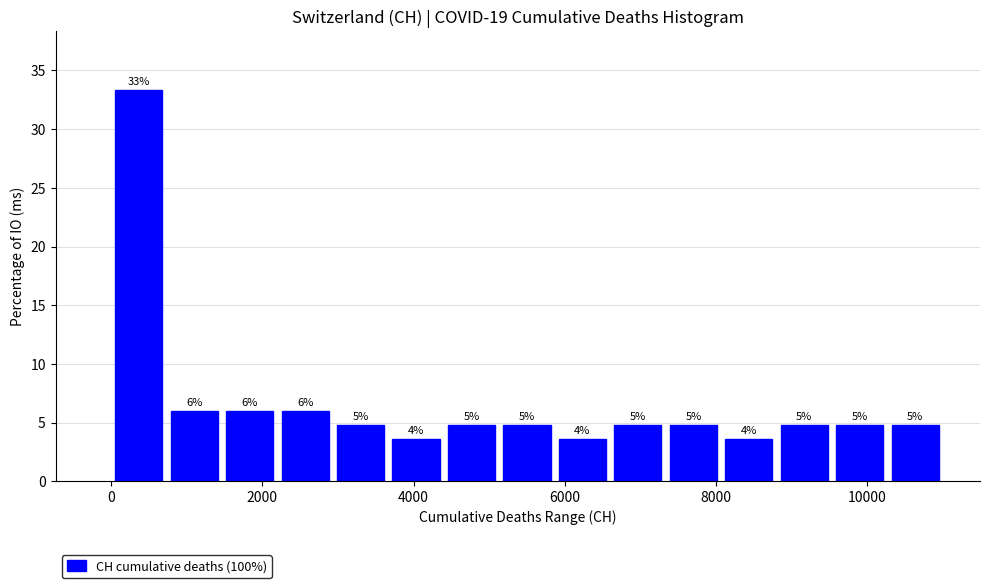

Read against the x-axis, roughly where is the centre of the tallest bar?

400